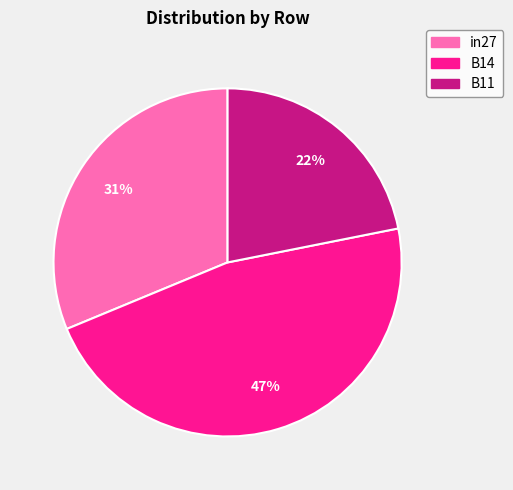

Combined, do in27 and B11 account for over 50%?

Yes